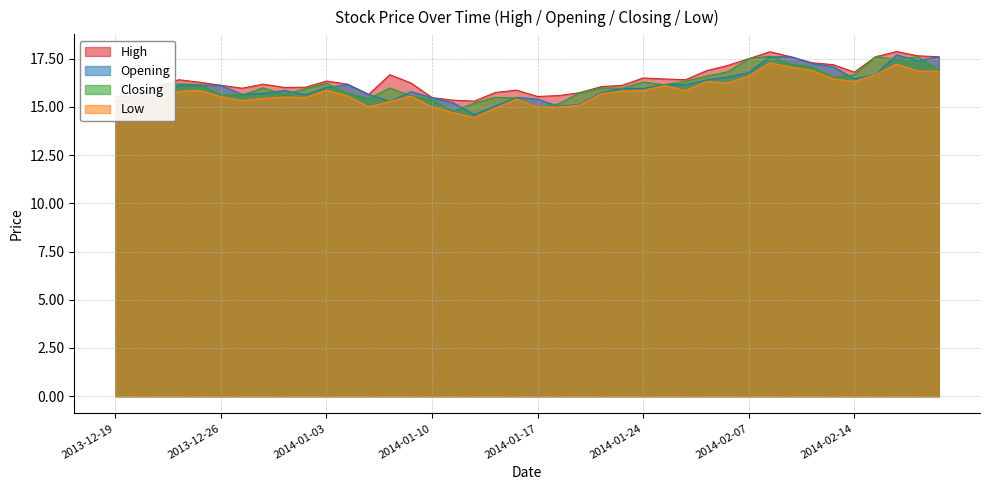

Which series has the widest spread of values?

Opening